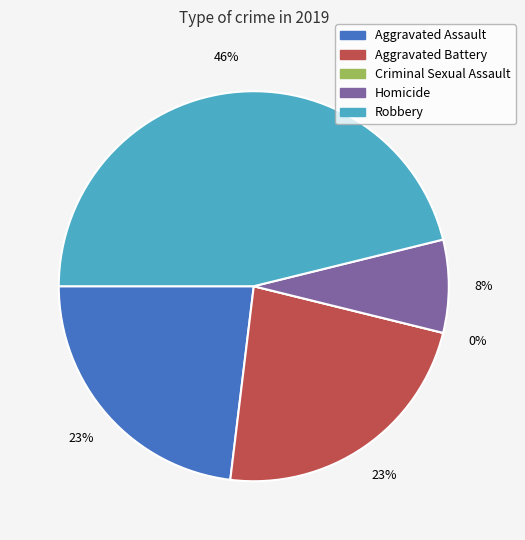

Is it true that Aggravated Assault is 23% of the pie?

True